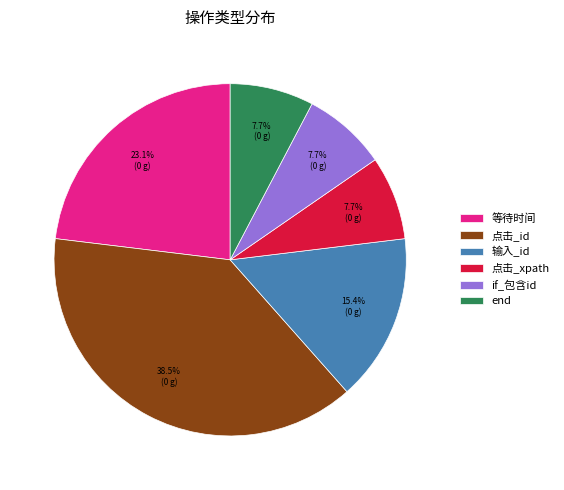

To the nearest percent, what is the average slice percentage?

17%